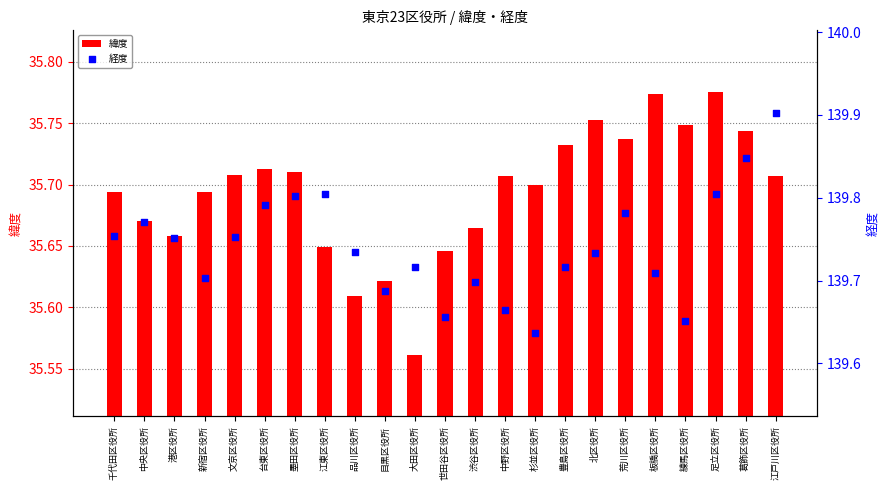

What are all the series names shown in the legend?

緯度, 経度